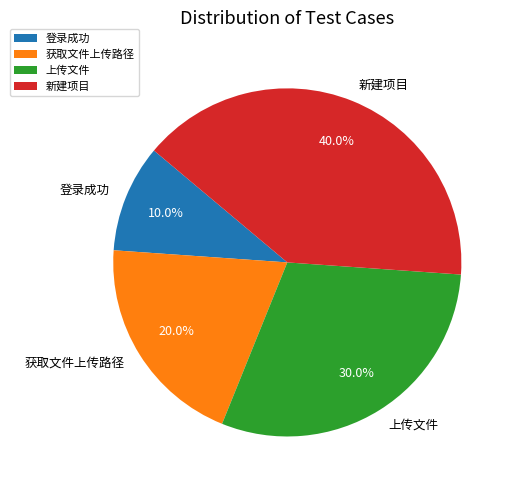

What percentage is the 新建项目 slice, to the nearest percent?

40%